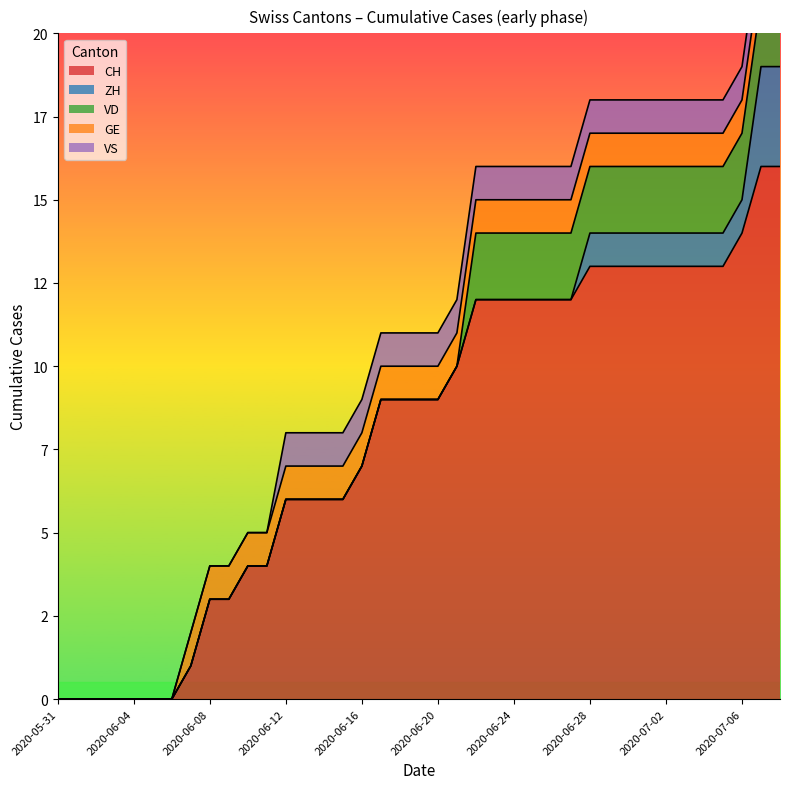

Which series changed the most between 2020-06-01 and 2020-06-07?

CH